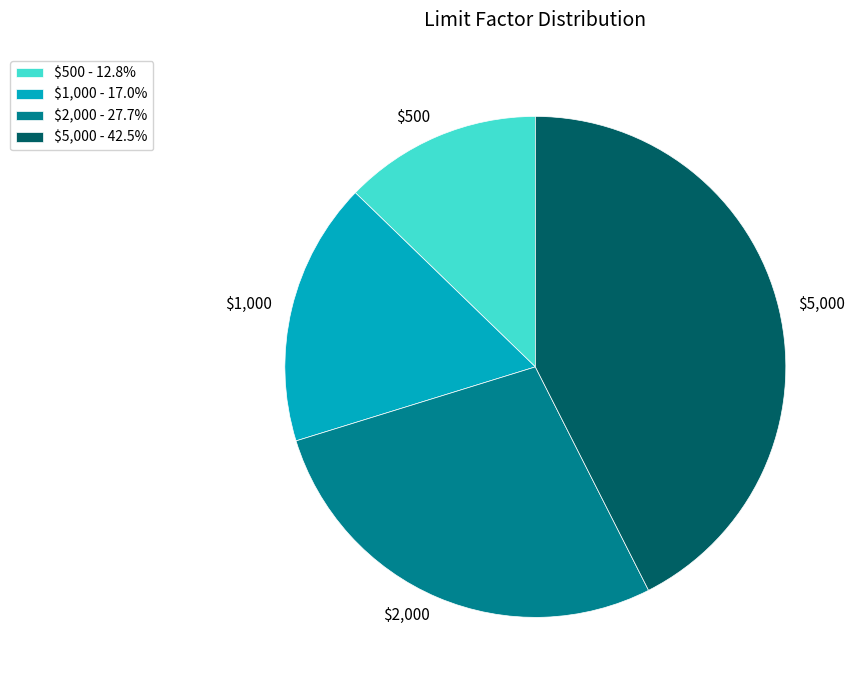

Is there any slice that represents more than half of the pie?

No